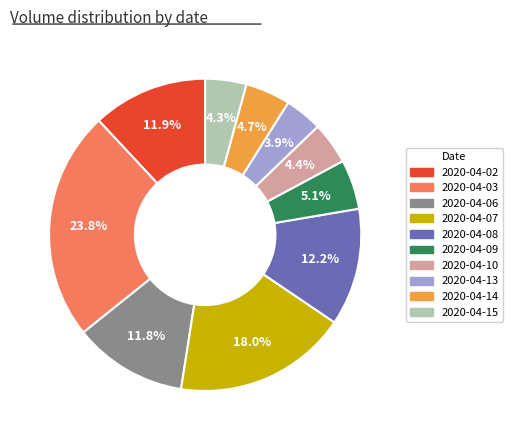

Count the number of slices in the pie.

10